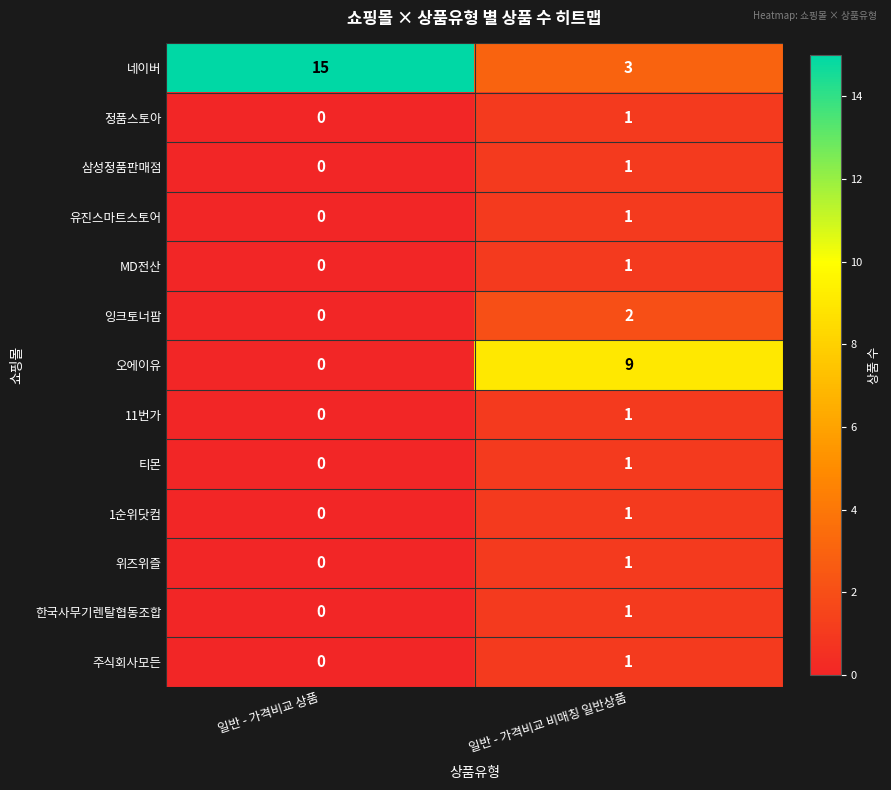

The value of 정품스토아 at 일반 - 가격비교 상품 is 0. True or false?

True